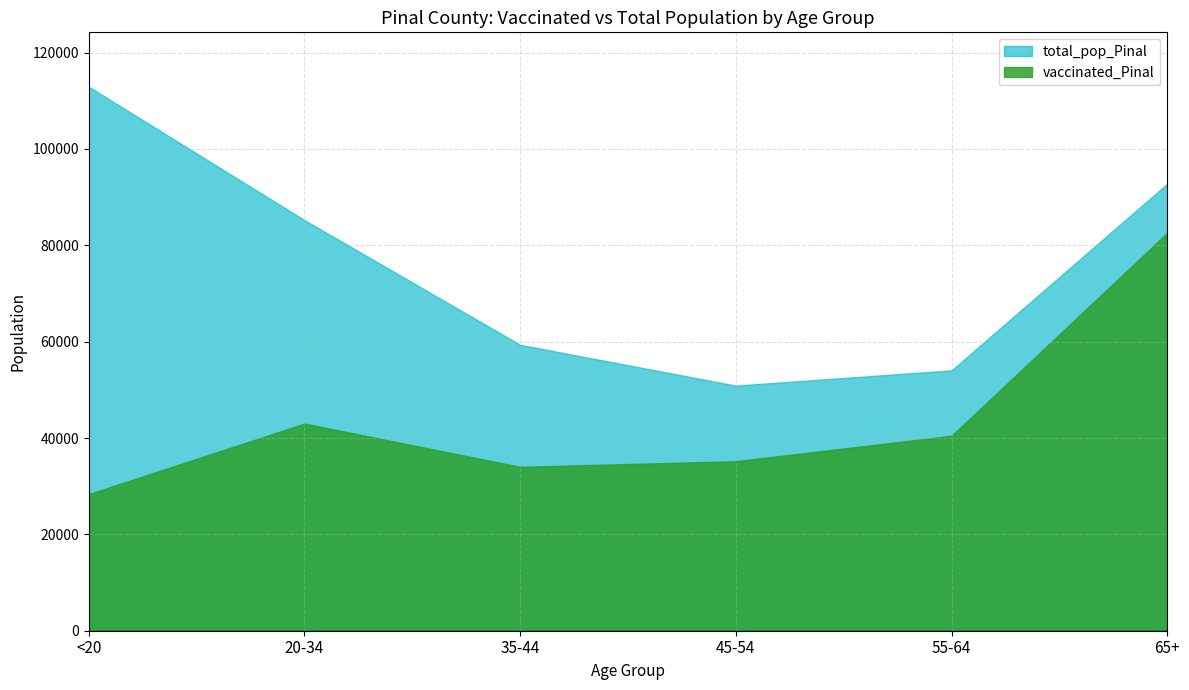

How many lines are shown in the chart?

2